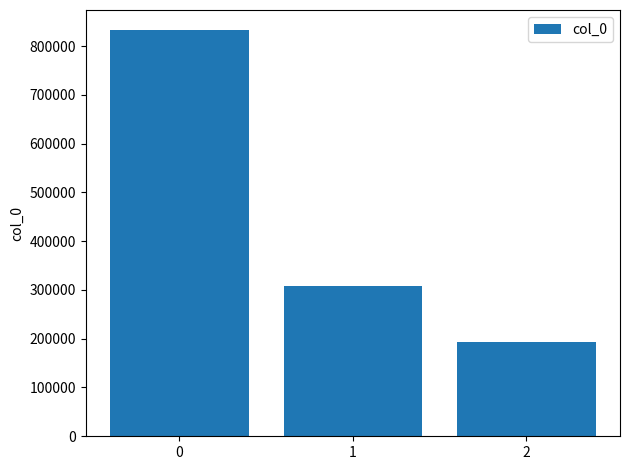

What is the change in value from 1 to 2?

-114161